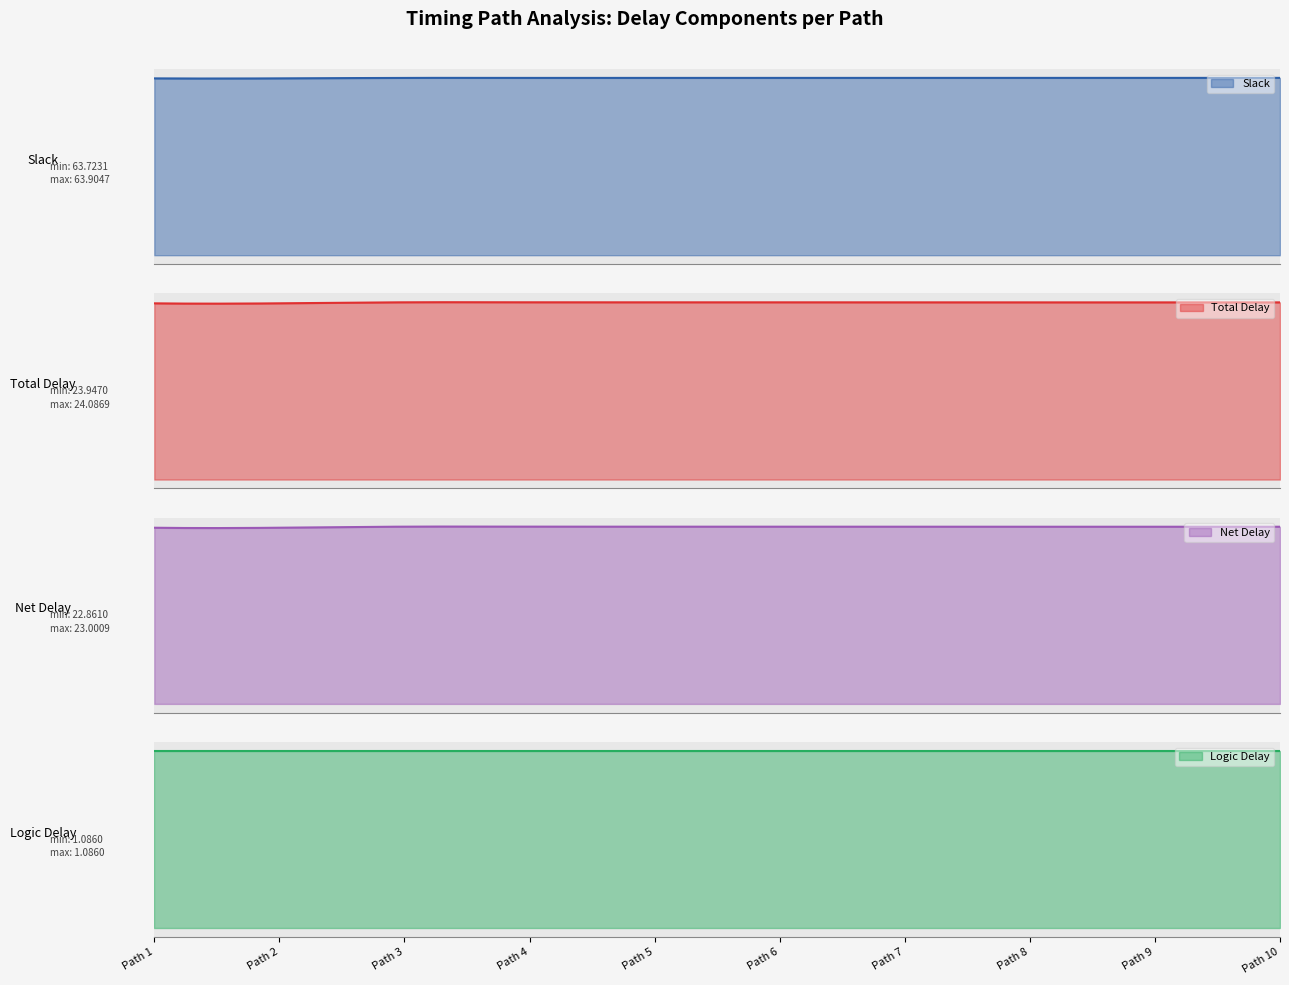

What are all the series names shown in the legend?

Slack, Total Delay, Net Delay, Logic Delay